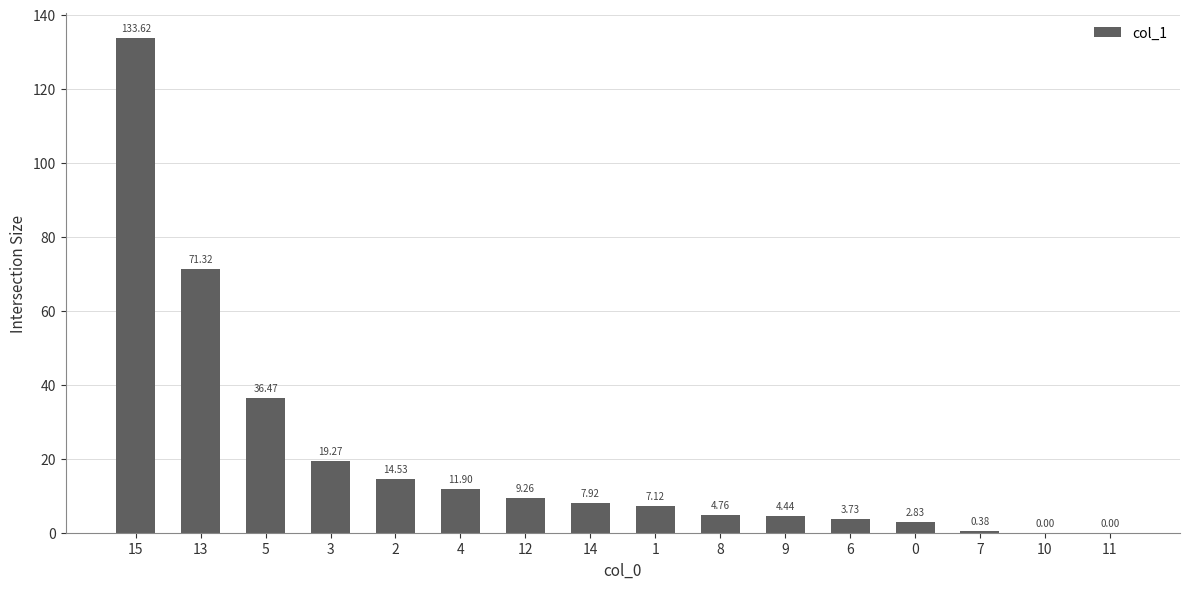

What is the sum of all values?

327.6